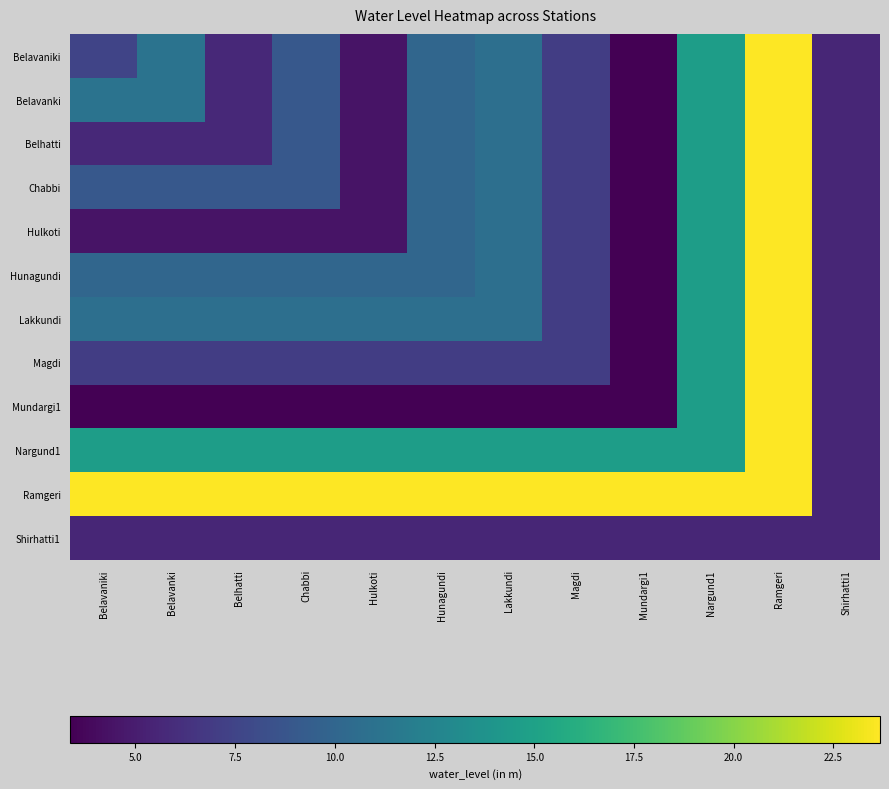

At how many categories does at least one series exceed 11?

11